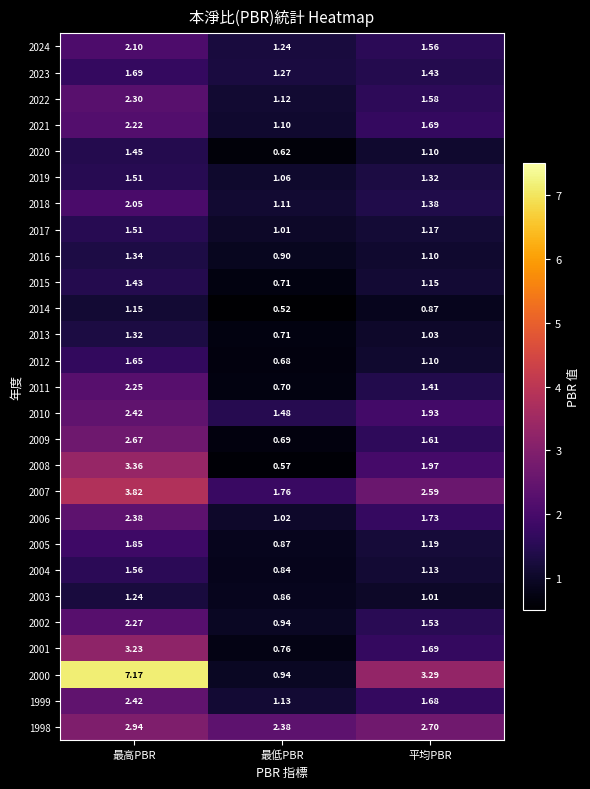

Where does the 2015 series first go above 1?

最高PBR